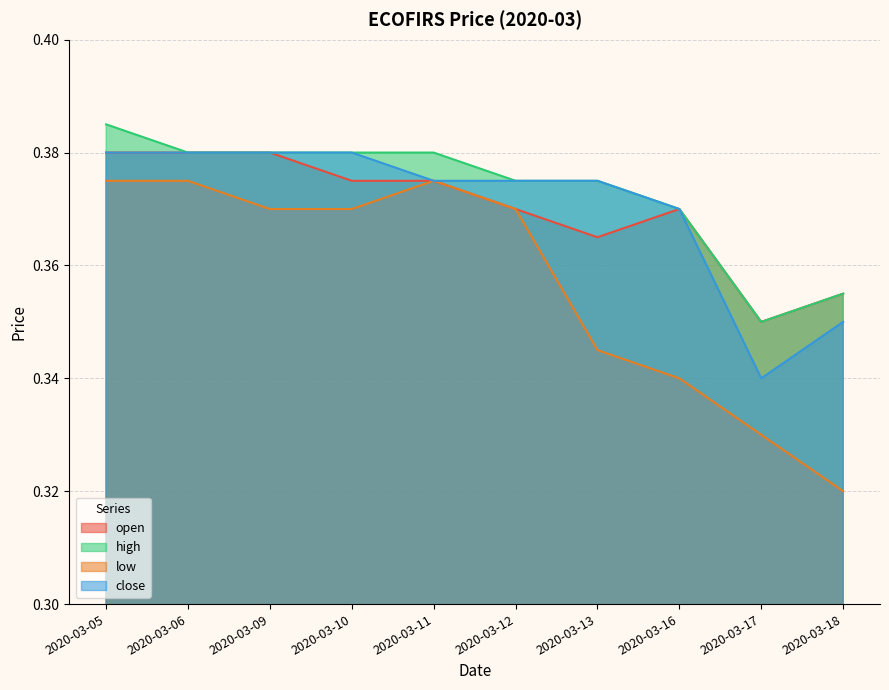

At which category is the sum across all series the highest?

2020-03-05